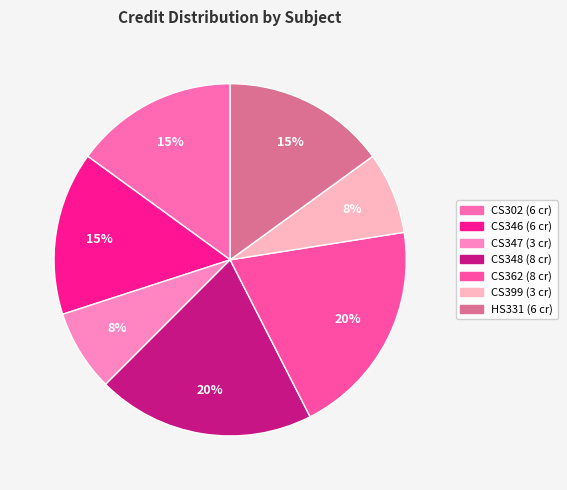

Is there a majority slice in this chart?

No